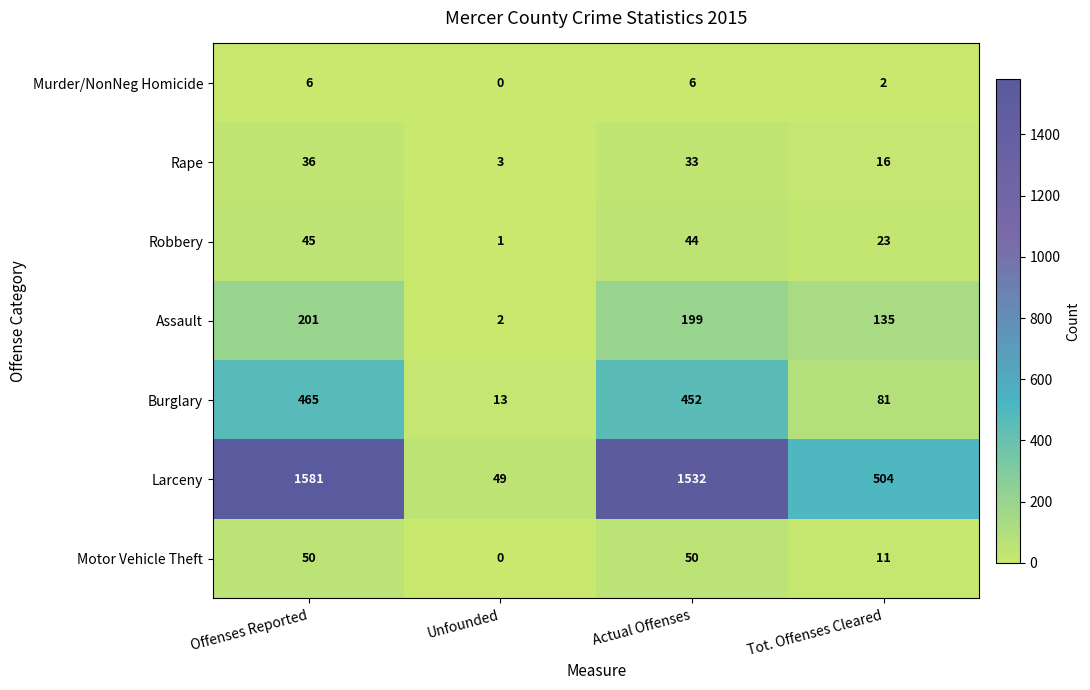

What is the sum of all Murder/NonNeg Homicide values?

14